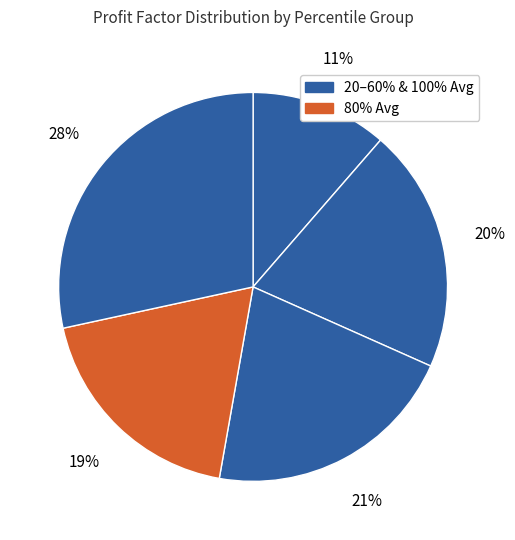

How many slices are in this pie chart?

5